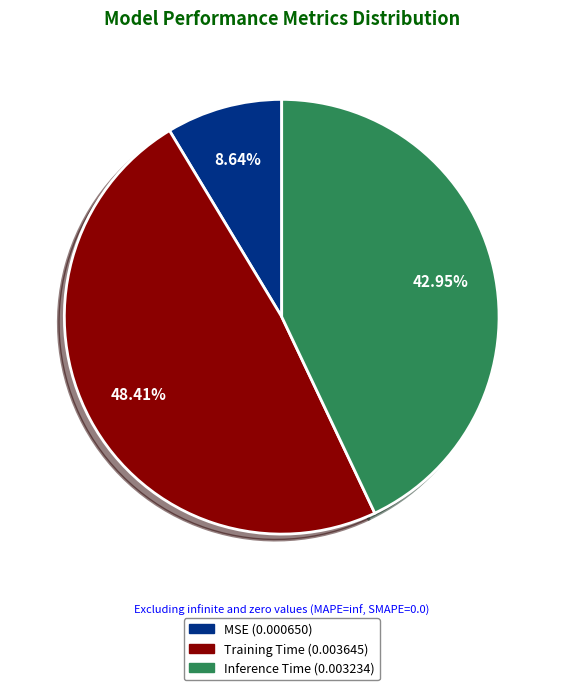

What percentage is NOT represented by Training Time?

51.6%